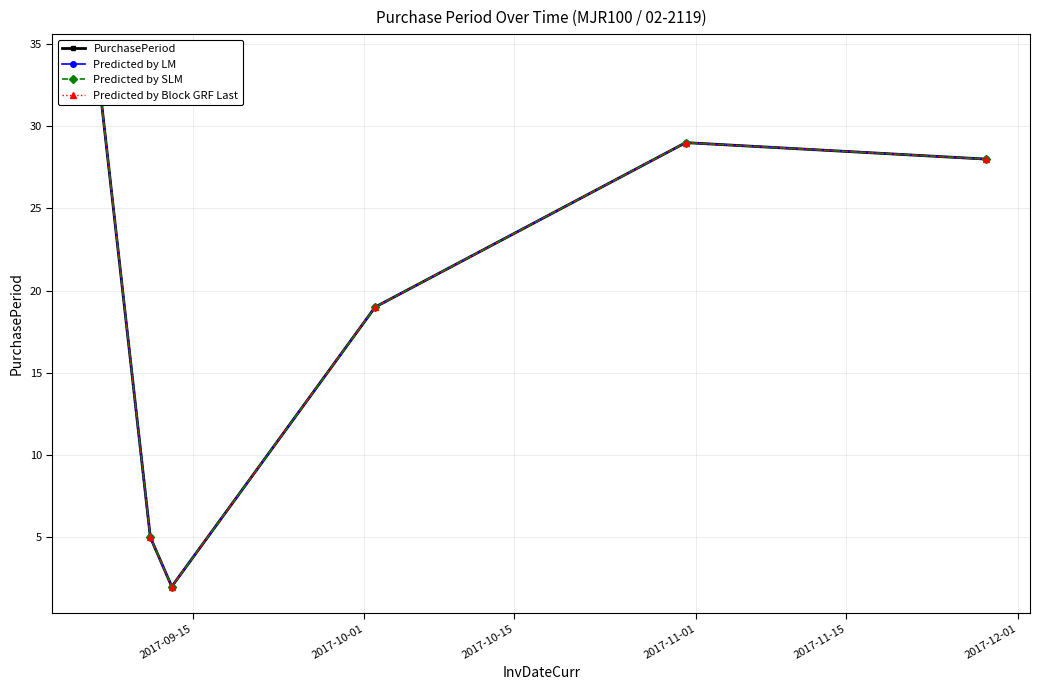

True or false: PurchasePeriod and Predicted by SLM cross at least once.

False